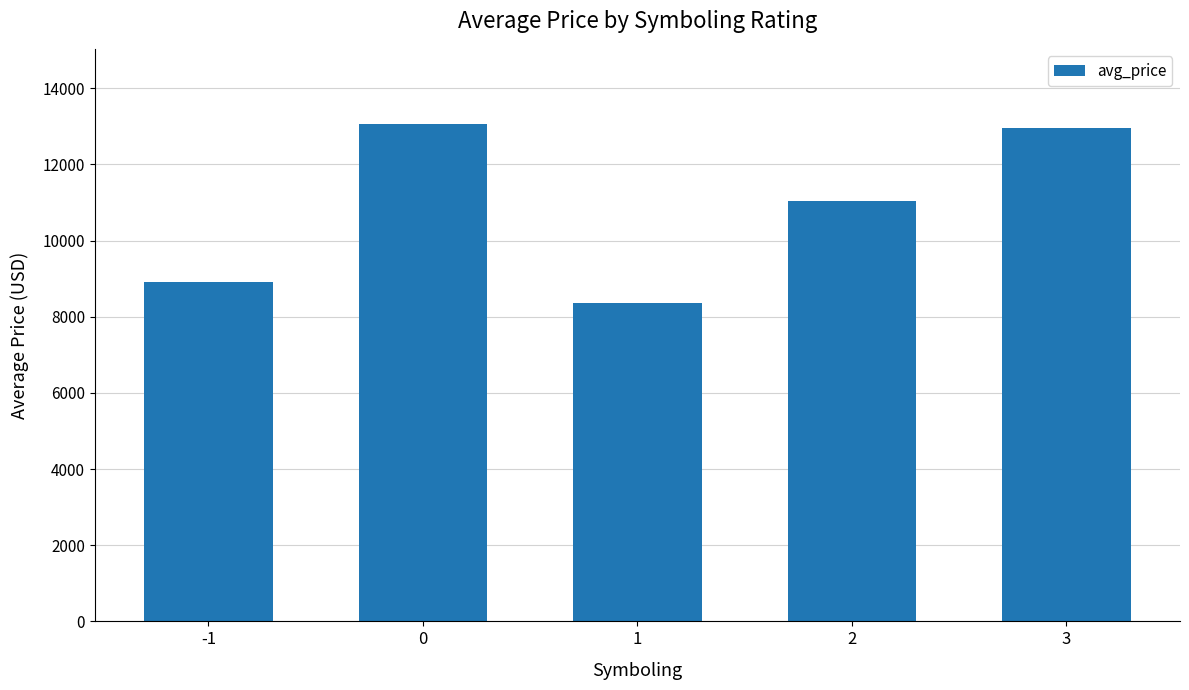

What is the smallest value displayed?

8354.6